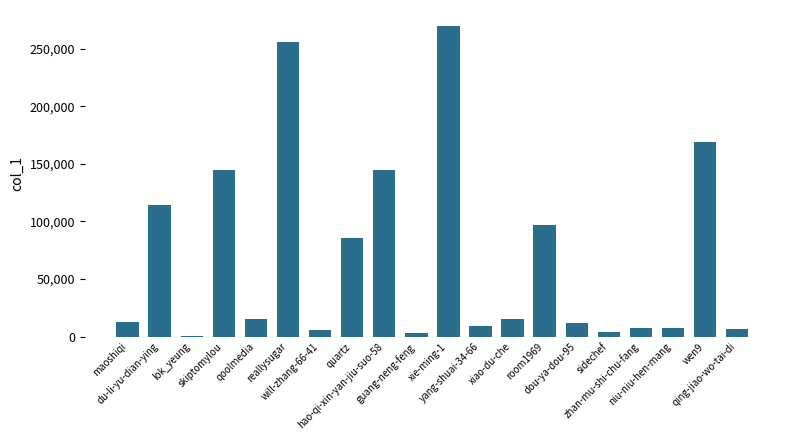

Where does the data first go above 15396?

du-li-yu-dian-ying